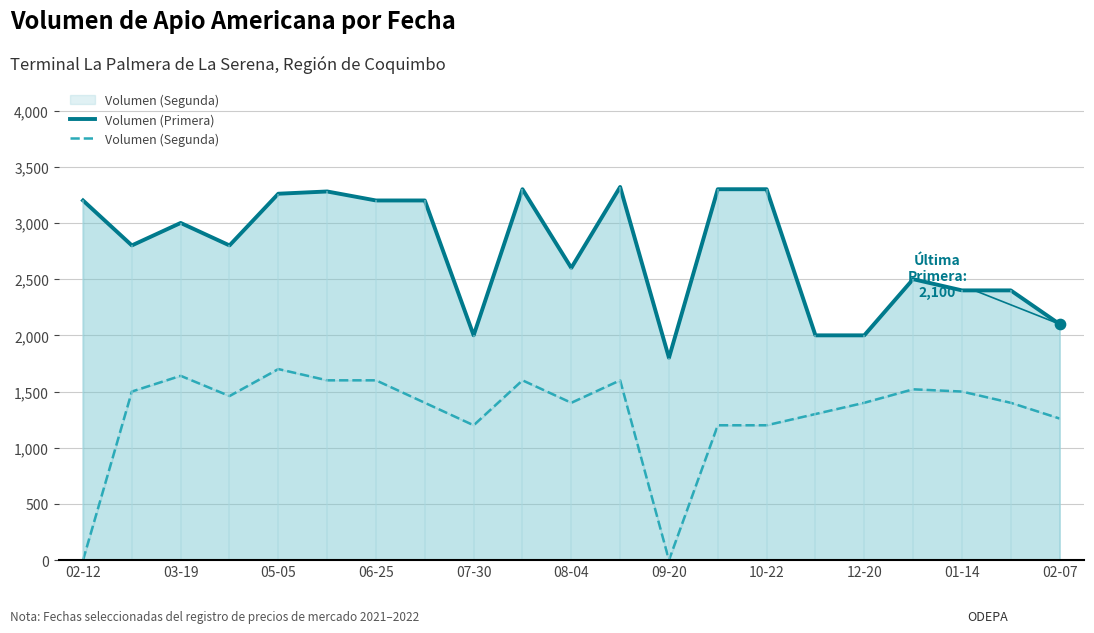

At how many categories does at least one series exceed 3151?

9